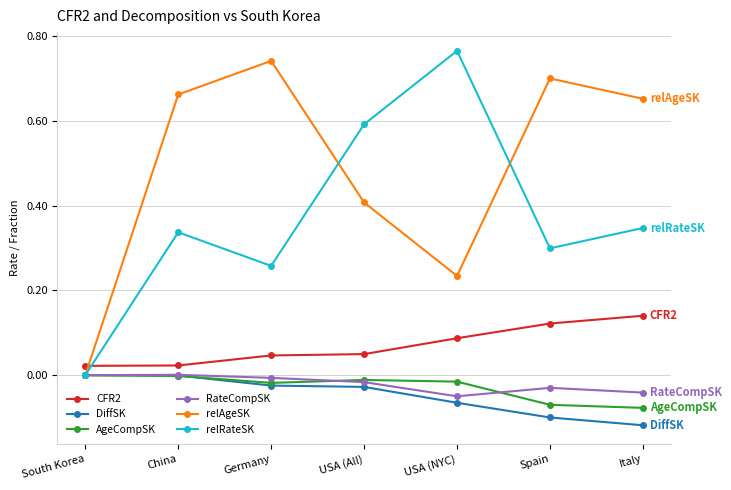

How many lines are shown in the chart?

6